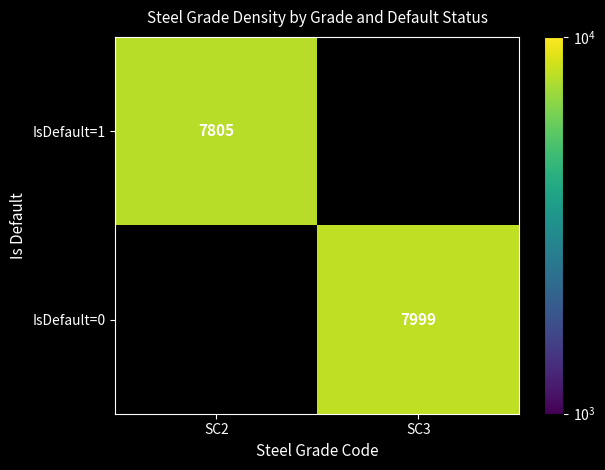

The IsDefault=0 series shows 13061 at SC3. True or false?

False